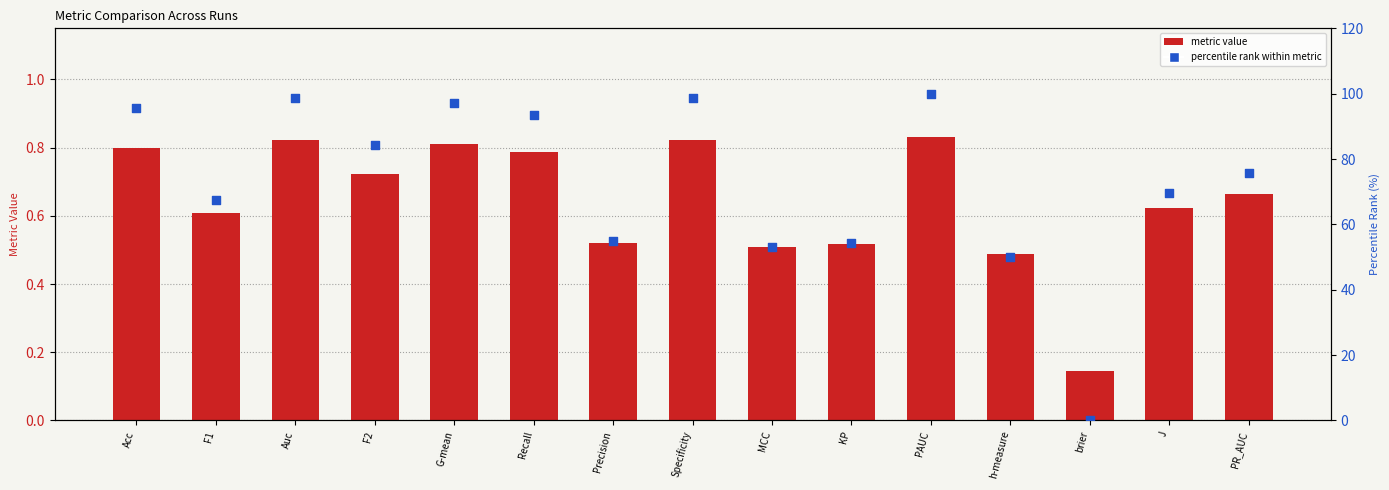

At how many categories does at least one series exceed 35?

14